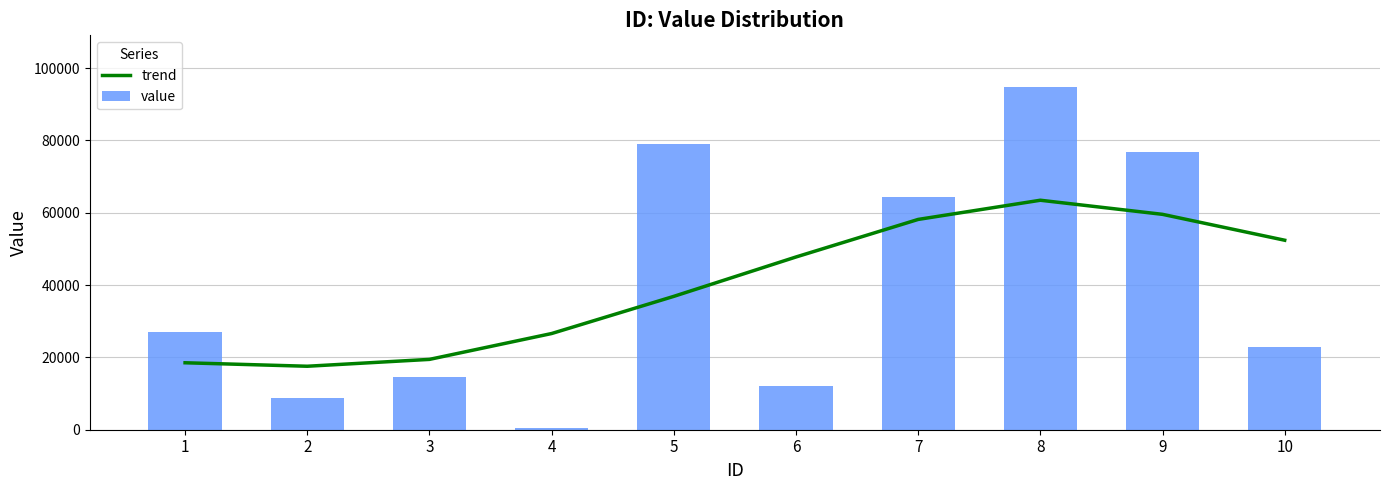

Rank the series by their average value, from lowest to highest.

trend, value